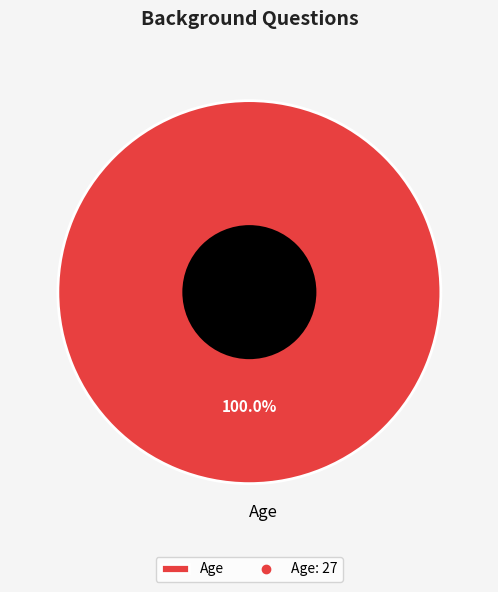

Rank the categories by value from lowest to highest.

Age